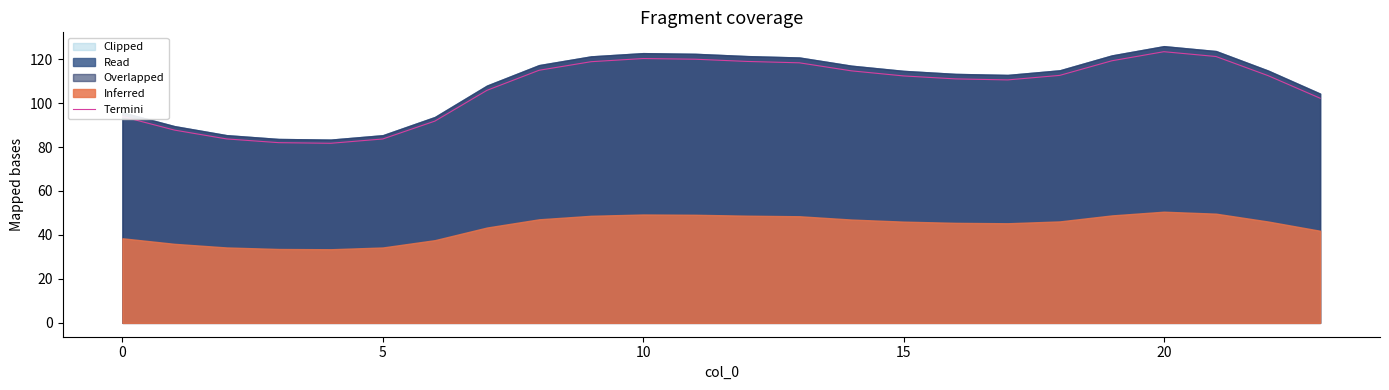

What is the lowest value of the Termini series?

81.7